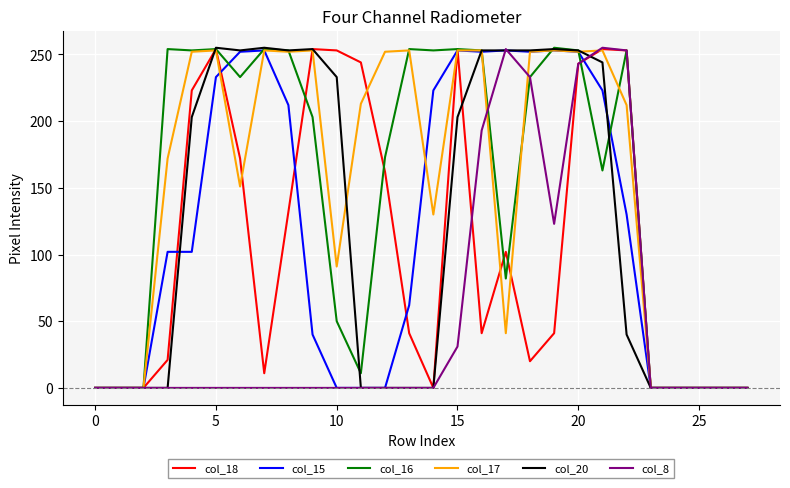

What is the highest value of the col_16 series?

255